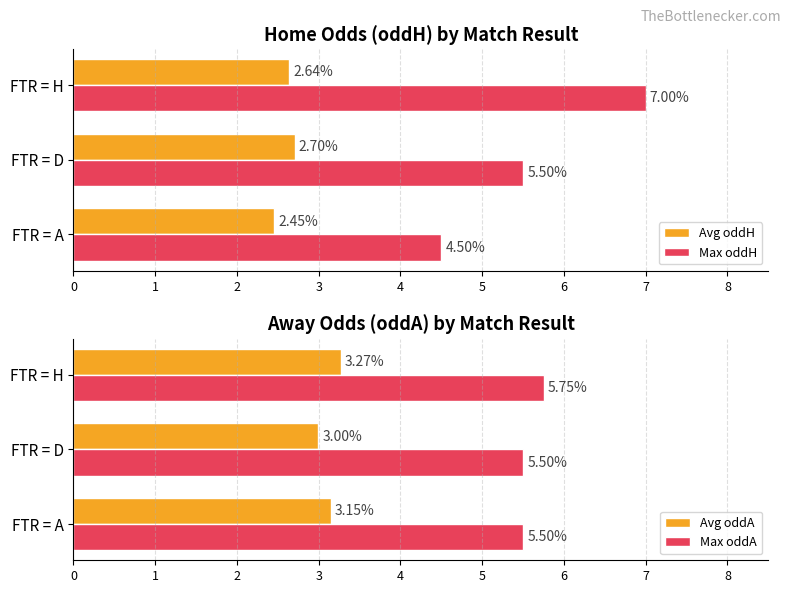

Which series has the largest range (max minus min)?

Max oddH